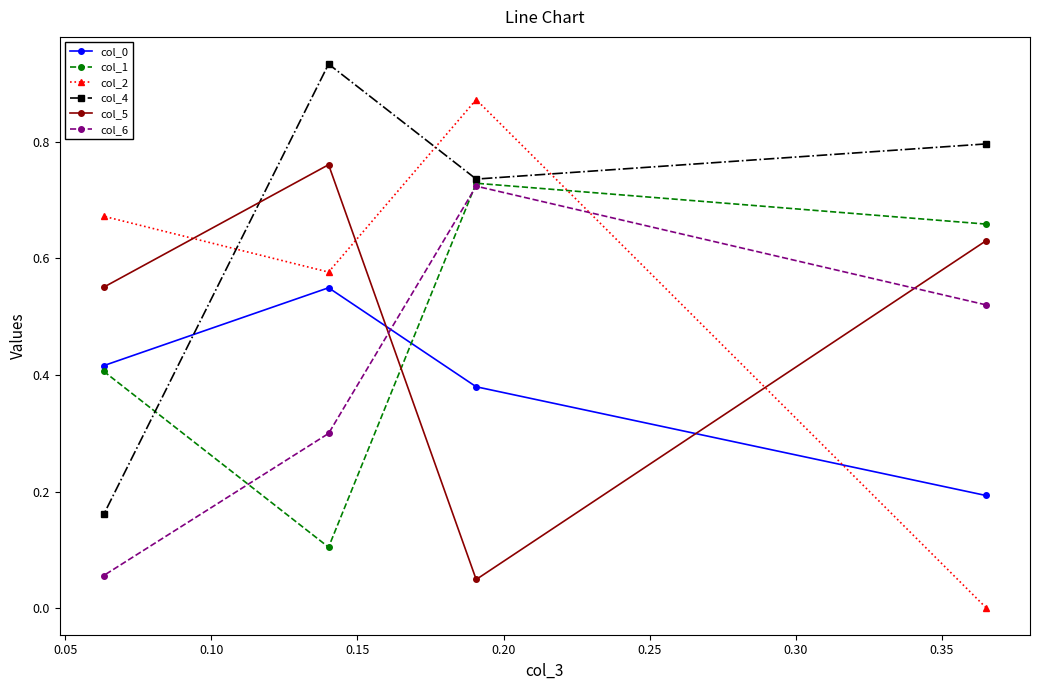

Which series has the widest spread of values?

col_2